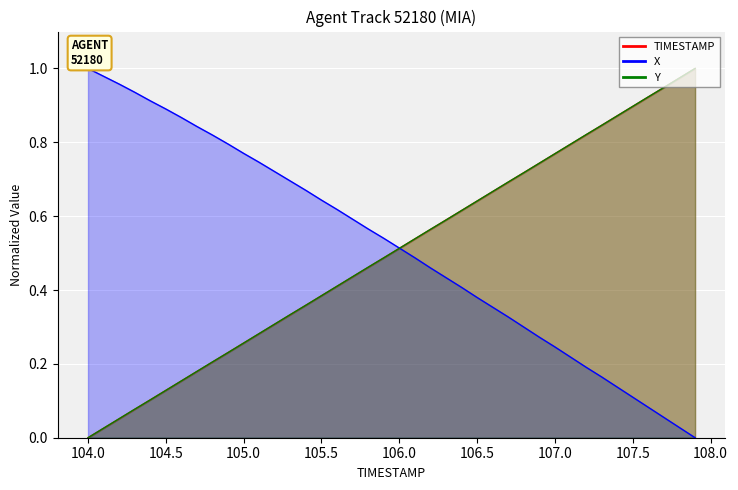

Which has a higher value, 105.3 or 104.1?

105.3